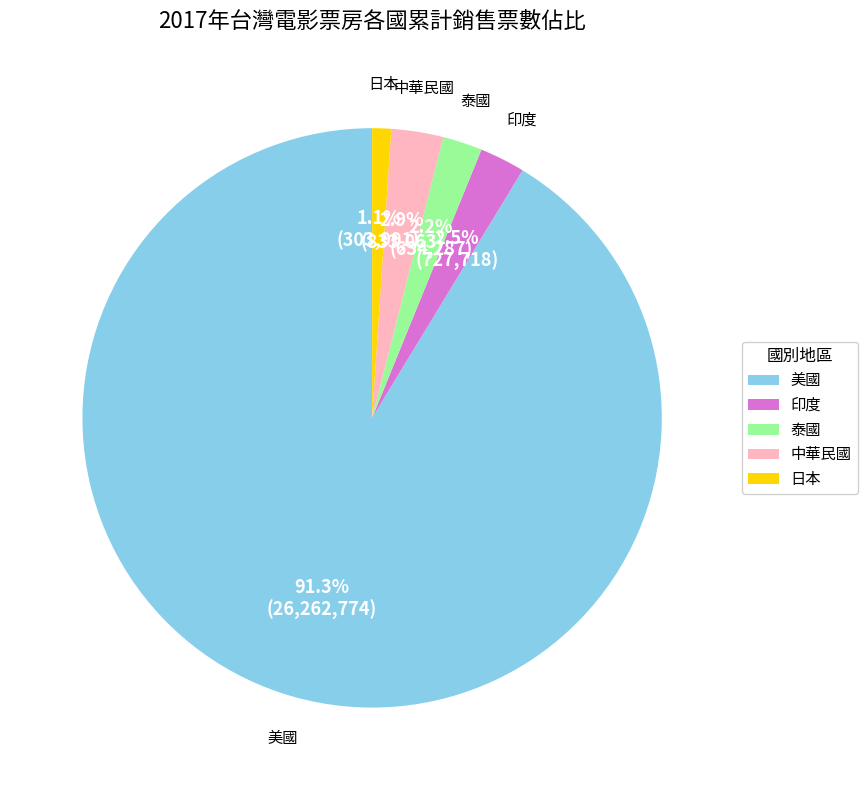

Does 美國 represent more than half of the total?

Yes